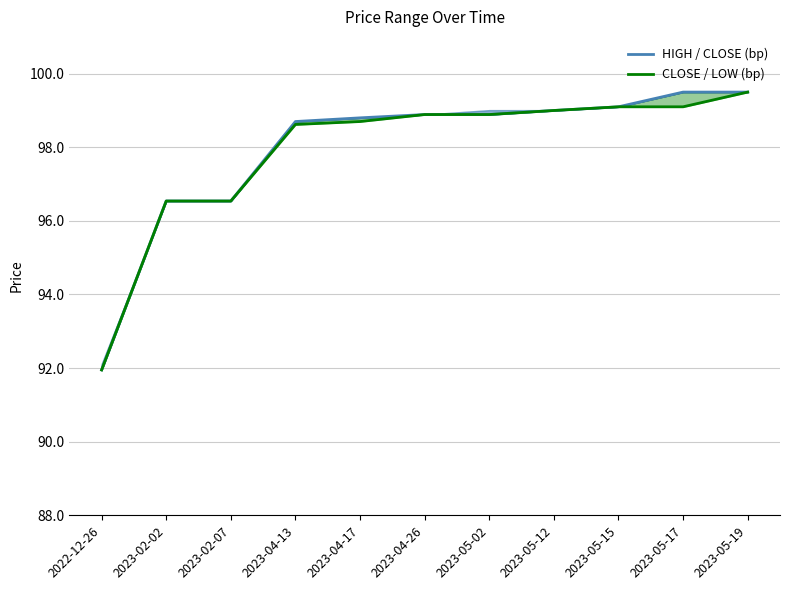

How many distinct data groups are displayed?

2